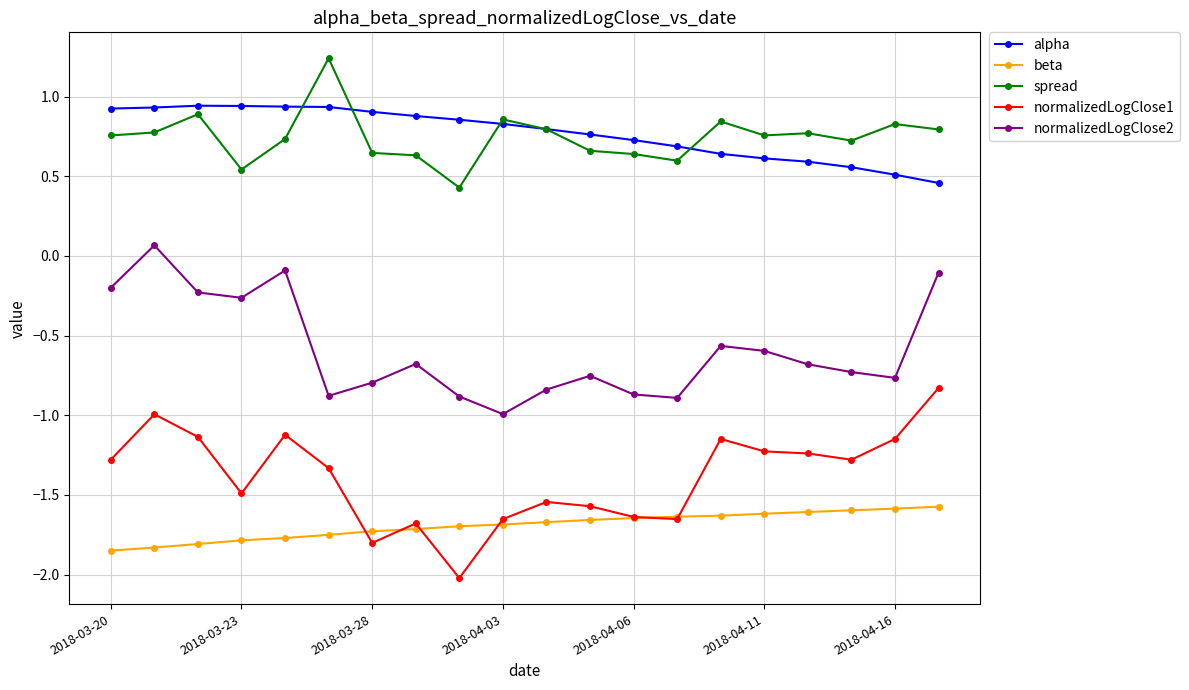

Rank the series by their maximum value, from lowest to highest.

beta, normalizedLogClose1, normalizedLogClose2, alpha, spread